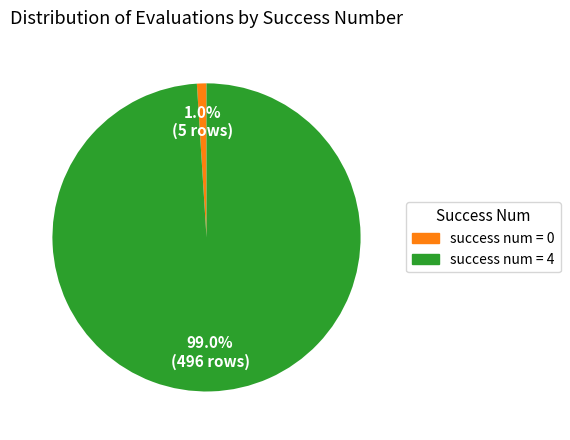

To the nearest percent, what is the average slice percentage?

50%